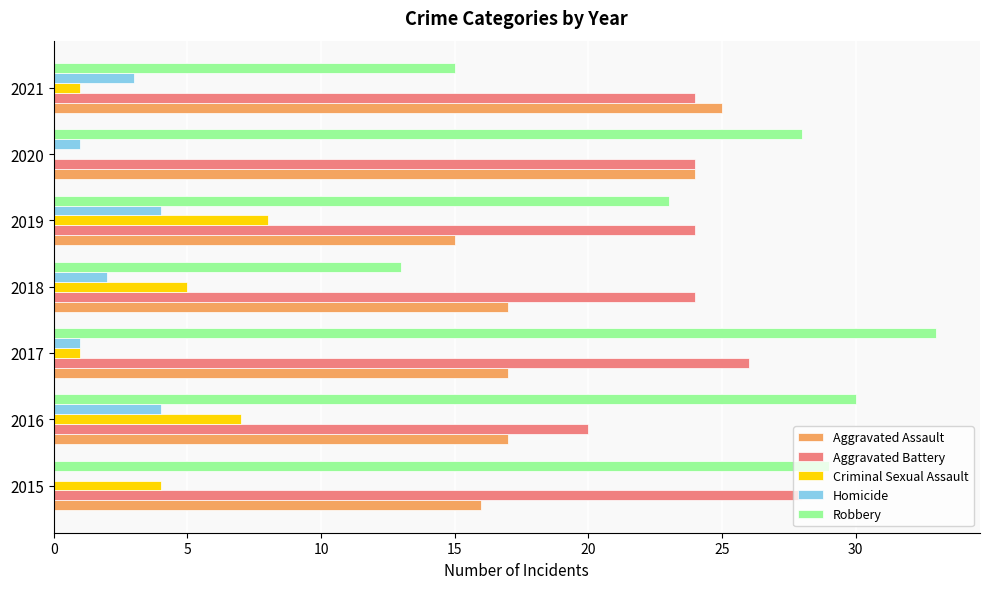

What is the sum of the Criminal Sexual Assault values at 2018 and 2020?

5